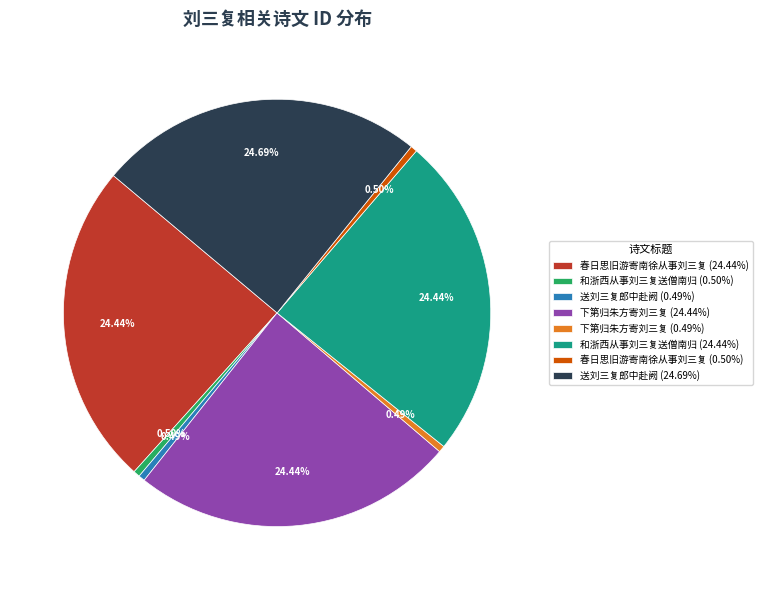

Do 下第归朱方寄刘三复 (24.44%) and 下第归朱方寄刘三复 (0.49%) together represent more than half of the pie?

No